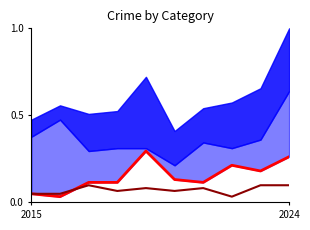

How many interior local valleys does the Aggravated Assault series have?

3